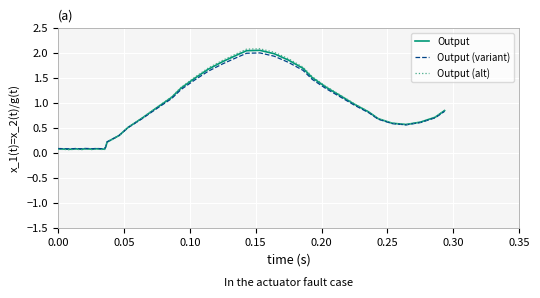

Which series has the widest spread of values?

Output (alt)